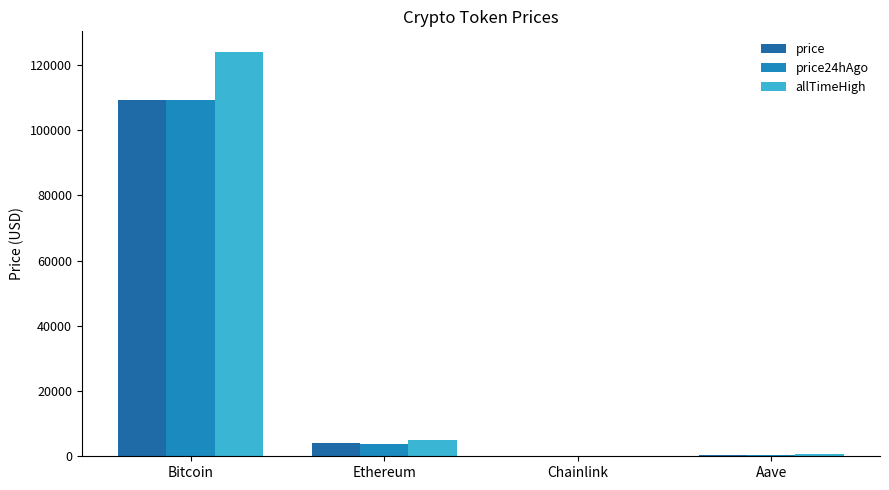

Reading left to right, extract all data points from this chart.

price: Bitcoin=109334.0	Ethereum=3992.0	Chainlink=21.0	Aave=268.1
price24hAgo: Bitcoin=109163.0	Ethereum=3884.7	Chainlink=20.1	Aave=258.2
allTimeHigh: Bitcoin=124128.0	Ethereum=4946.1	Chainlink=52.7	Aave=661.7